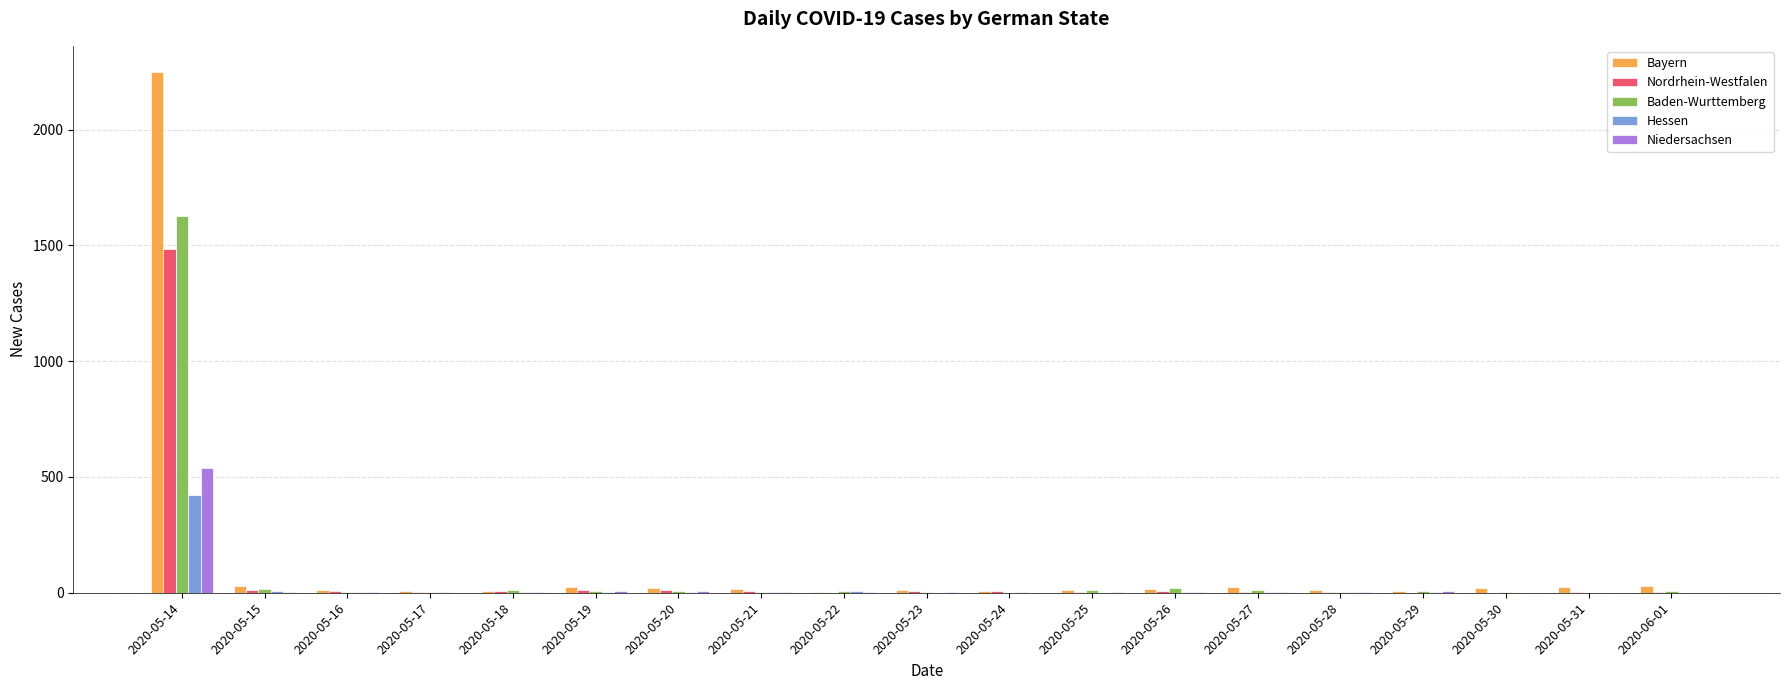

How many series are shown in this chart?

5